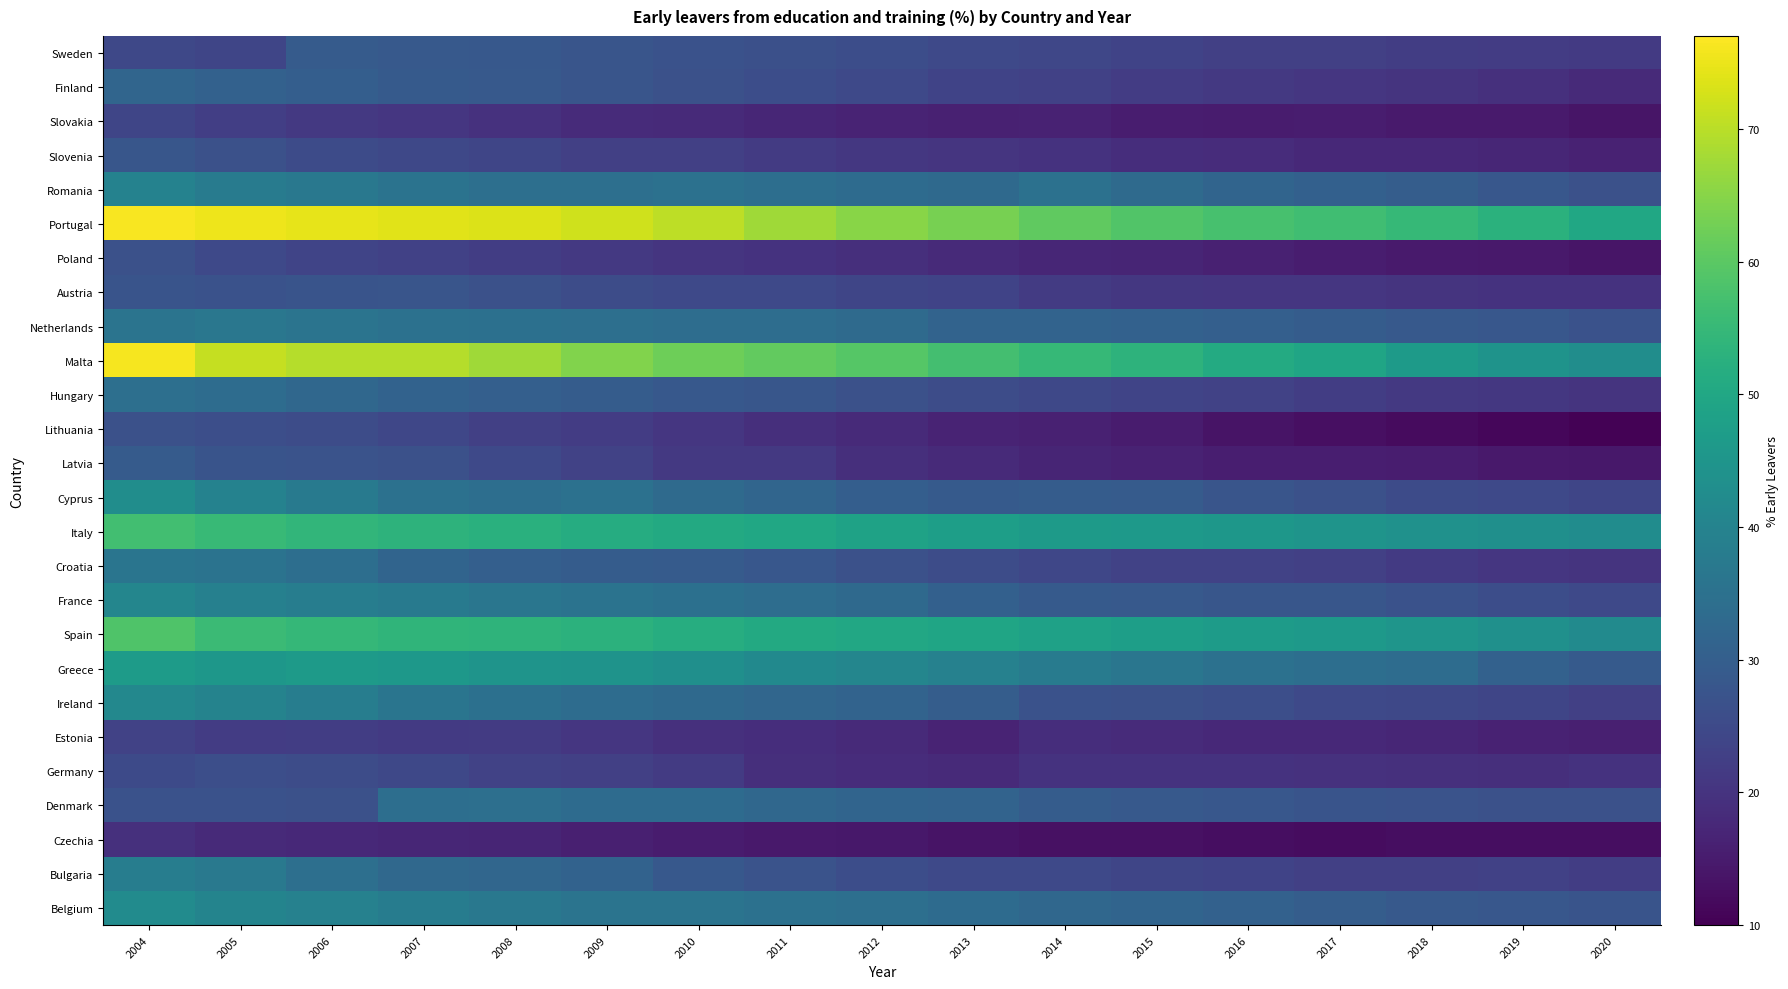

Rank the series at 2020 from highest to lowest value.

Portugal, Malta, Italy, Spain, Greece, Belgium, Netherlands, Denmark, Romania, France, Cyprus, Ireland, Bulgaria, Sweden, Hungary, Croatia, Germany, Austria, Finland, Slovenia, Estonia, Latvia, Poland, Slovakia, Czechia, Lithuania